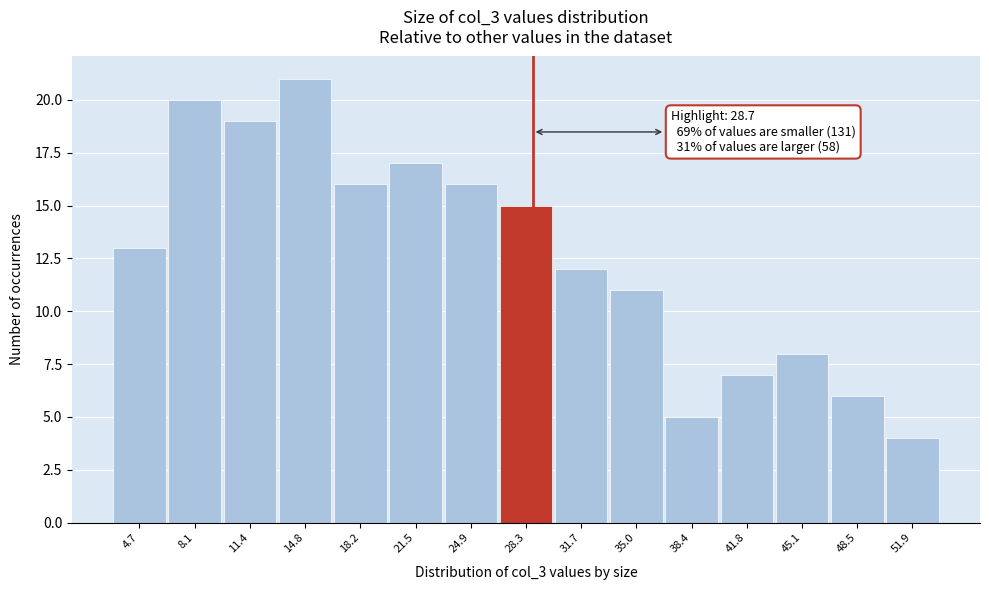

Over which range of the x-axis is the bar tallest?

13.0 to 16.5